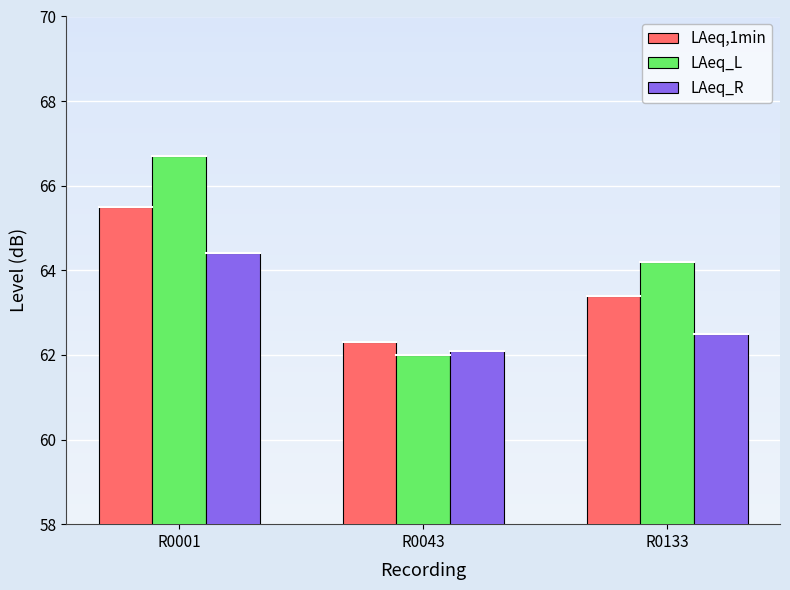

The LAeq,1min series shows 65.5 at R0001. True or false?

True